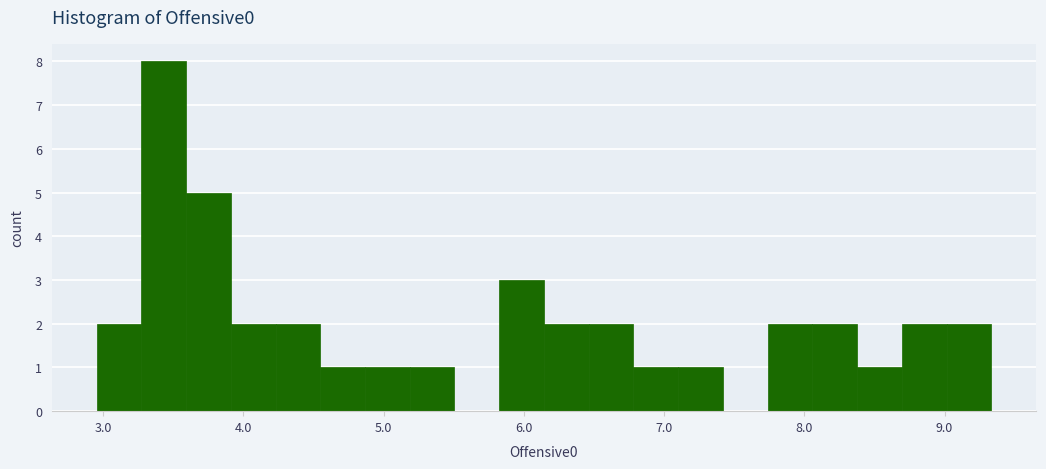

Around what value on the x-axis is the tallest bar? Give the approximate position of its centre, as read against the axis.

3.4